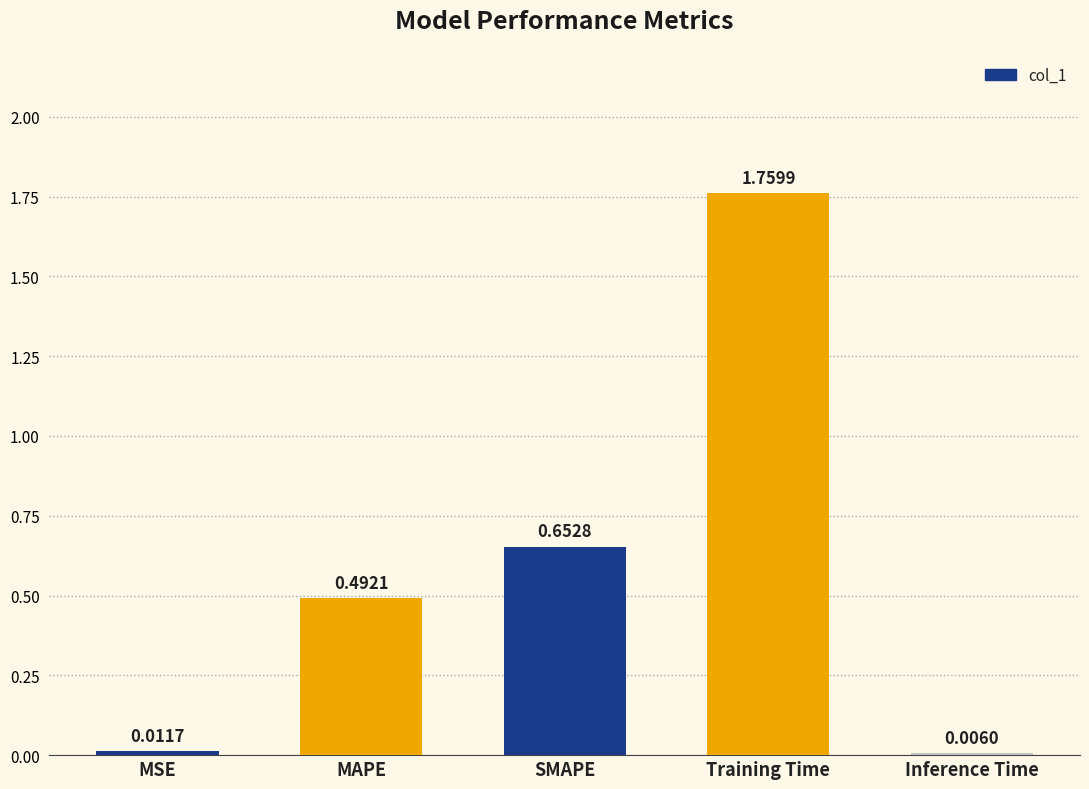

What is the sum of all values?

2.9